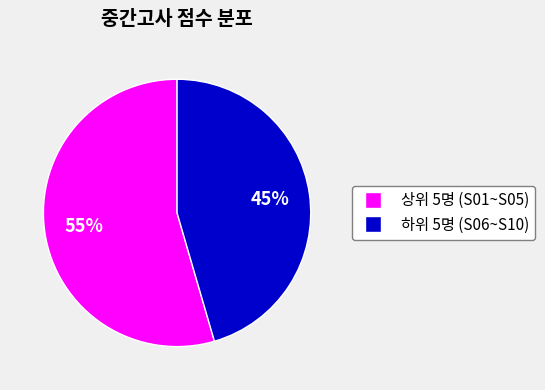

Does any single category account for the majority?

Yes